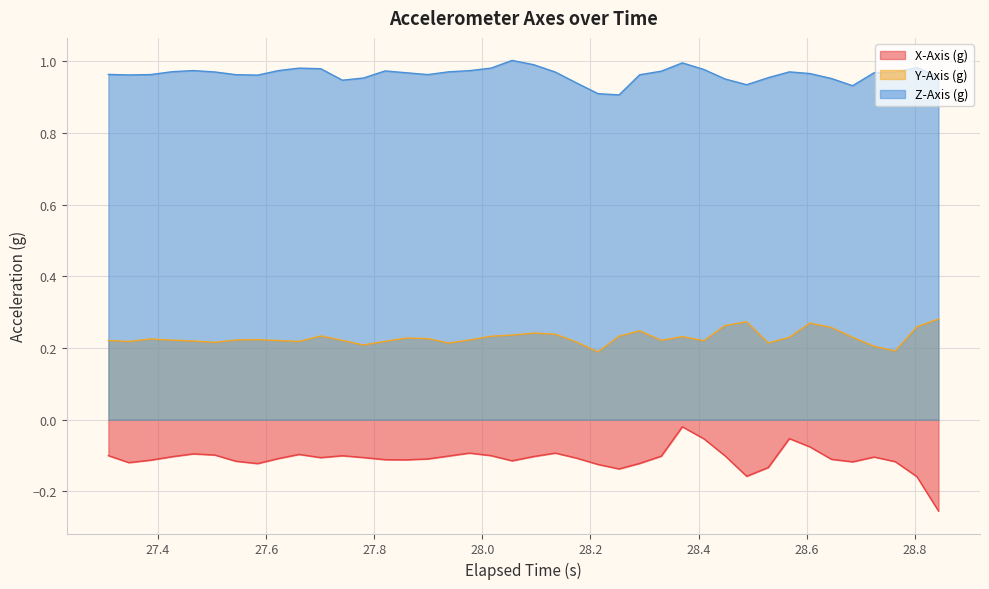

Rank the series by their maximum value, from lowest to highest.

X-Axis (g), Y-Axis (g), Z-Axis (g)